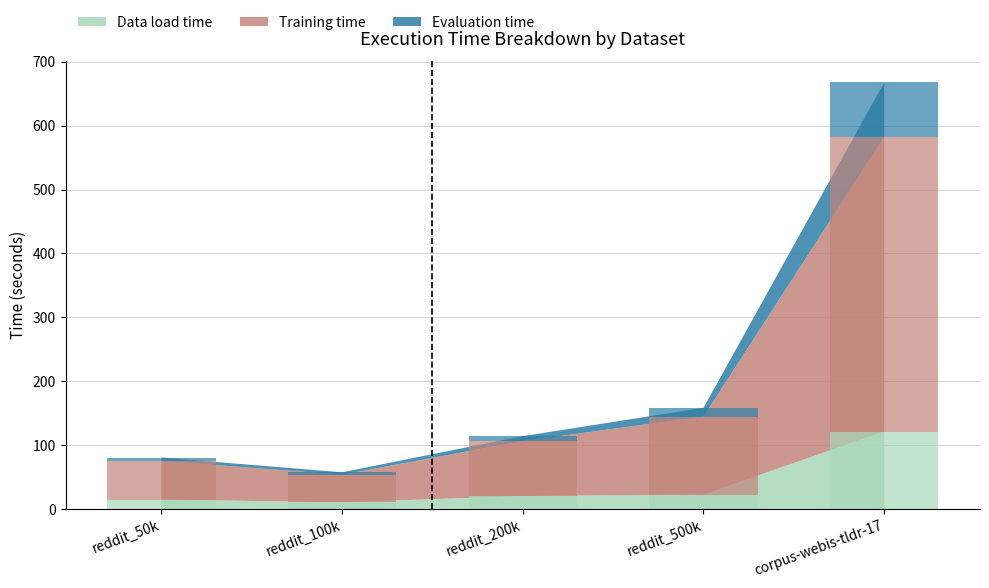

Which series has the largest range (max minus min)?

Training time